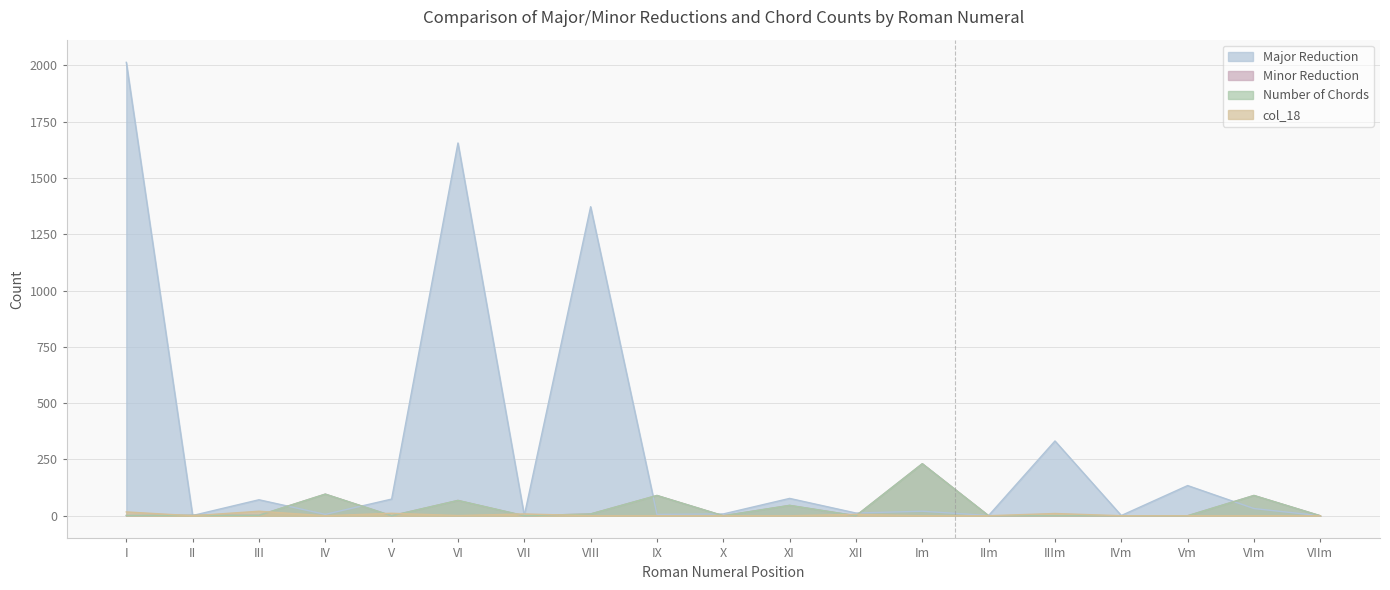

Is the value of Minor Reduction at IIIm greater than the value of col_18 at IVm?

No